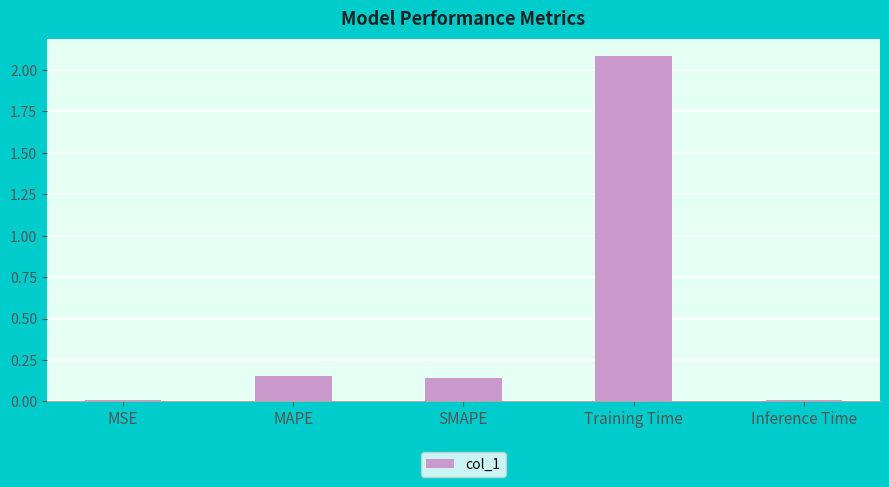

The chart shows a value of 2.1 at Training Time. True or false?

True